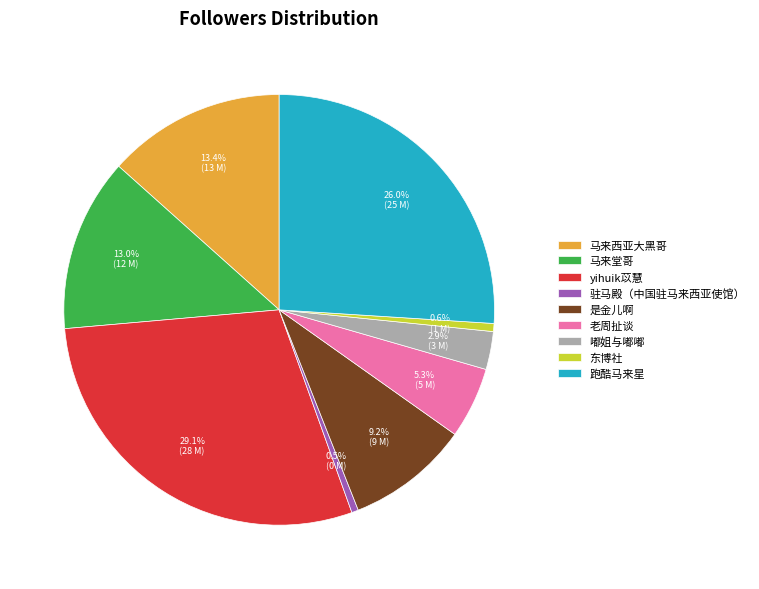

Which category has the biggest portion of the pie?

yihuik苡慧